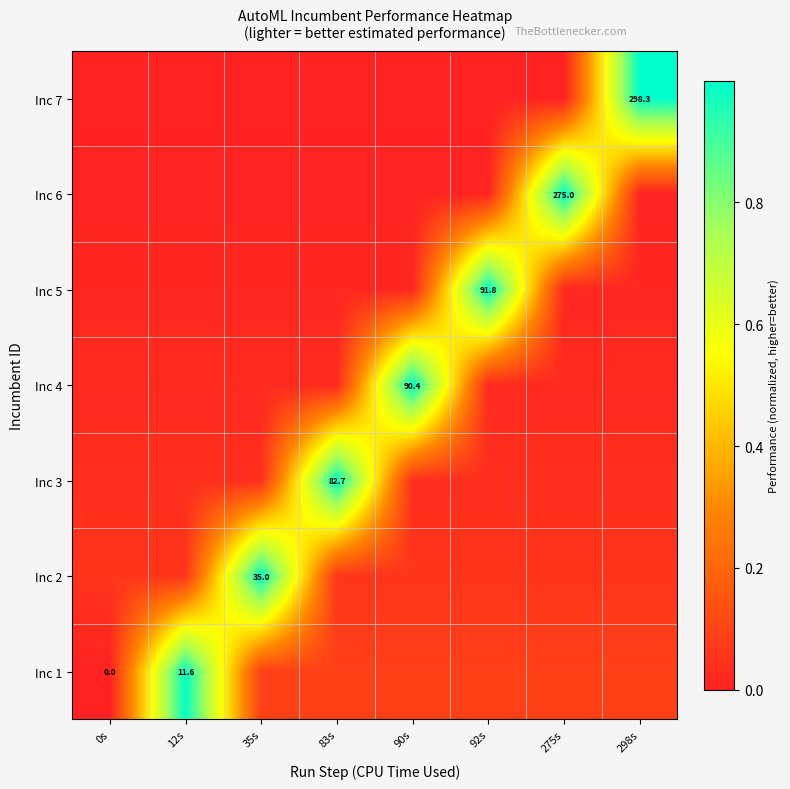

What is the spread (max minus min) of values at 298s?

1.0